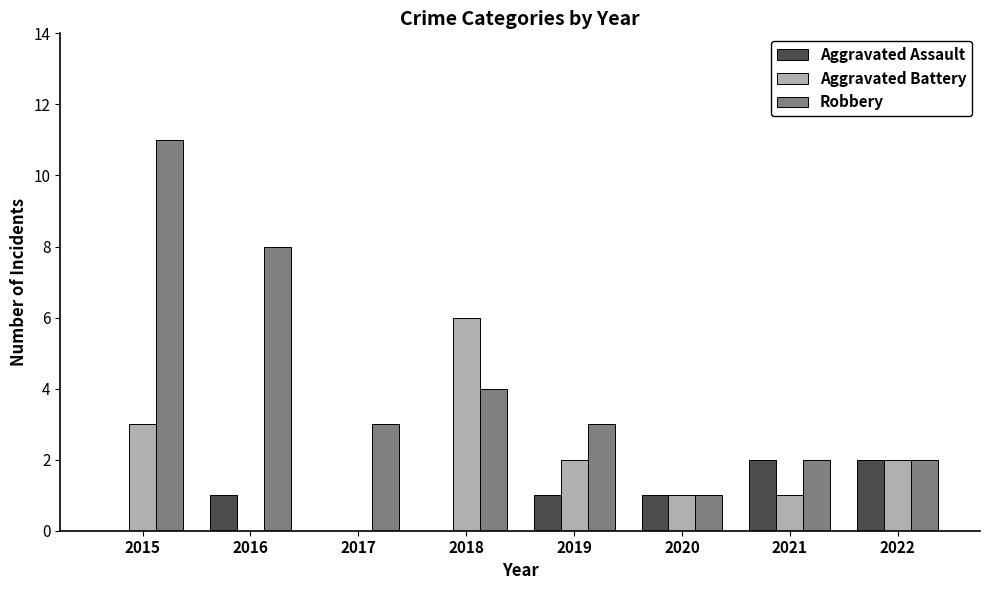

How many groups of bars are there?

8